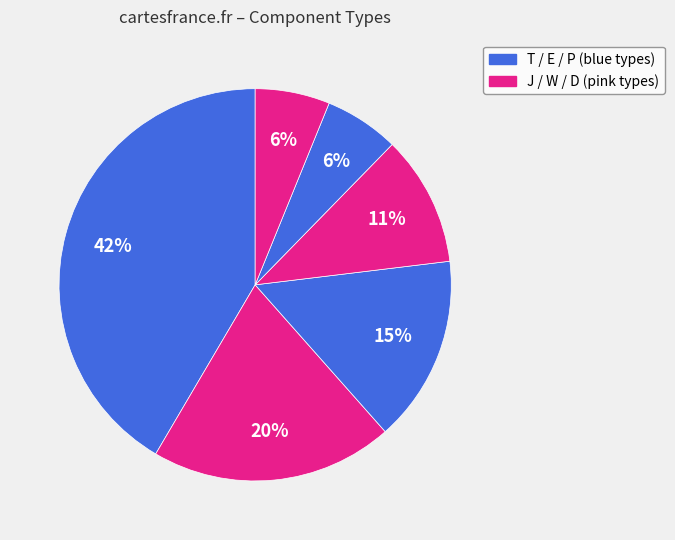

How many slices are in this pie chart?

6